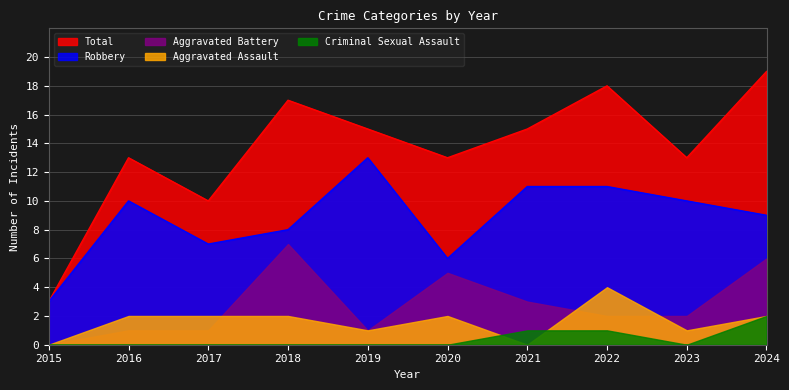

Rank the series at 2019 from highest to lowest value.

Total, Robbery, Aggravated Battery, Aggravated Assault, Criminal Sexual Assault